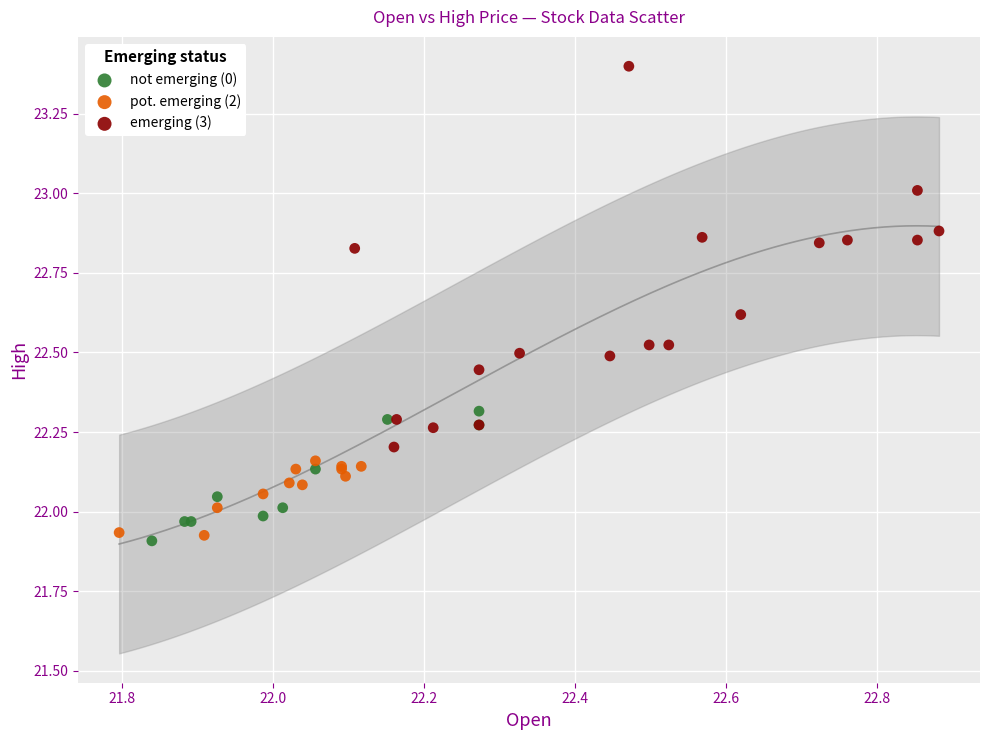

Which series has the largest Y range (max minus min)?

emerging (3)